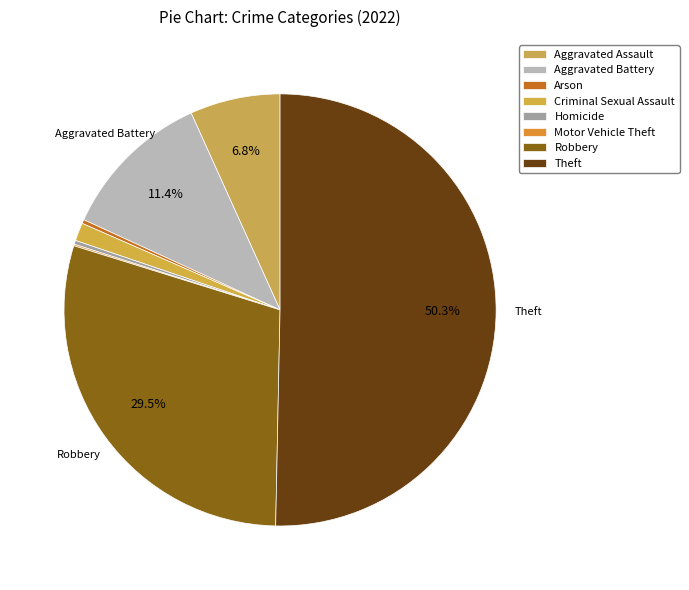

True or false: Aggravated Battery accounts for 25% of the total.

False